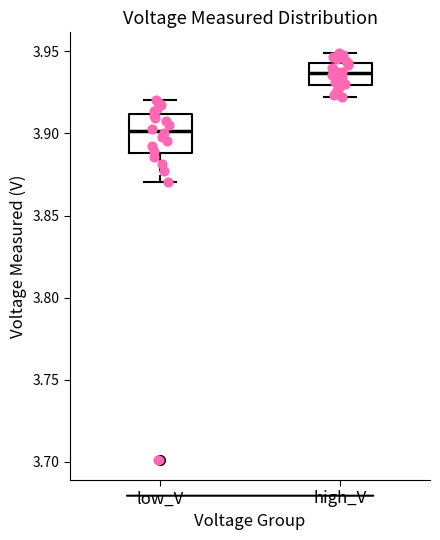

Reading left to right, read every box against the y-axis: the position of its median line, the range the box covers, and the ends of its whiskers. The values are not printed on the chart, so give them approximately, as read against the axis.

low_V: median 3.900, box 3.890 to 3.910, whiskers 3.870 to 3.920
high_V: median 3.935, box 3.930 to 3.945, whiskers 3.920 to 3.950